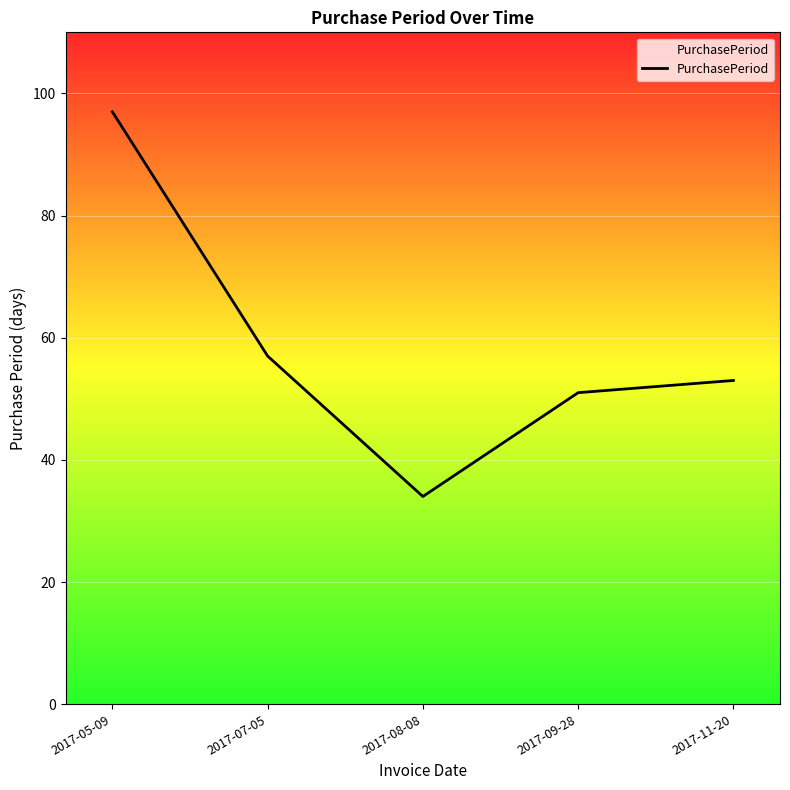

What is the difference between the maximum and second lowest values?

46